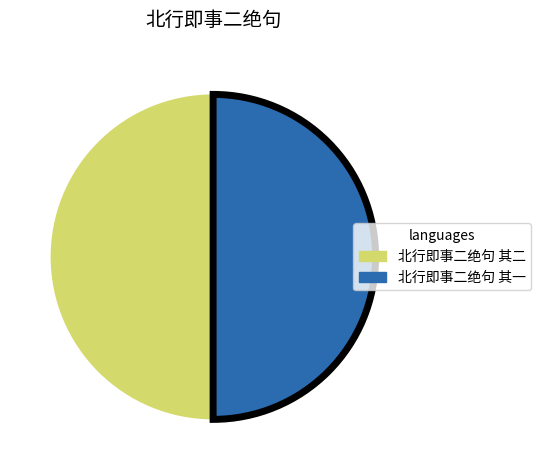

Count the number of slices in the pie.

2